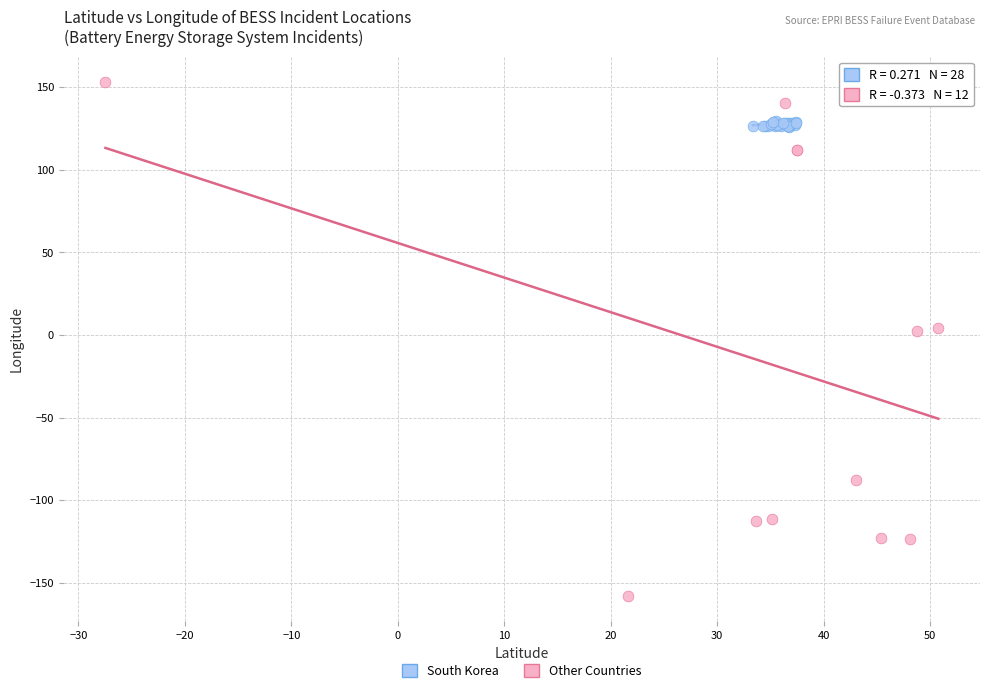

Which series has the largest Y range (max minus min)?

Other Countries